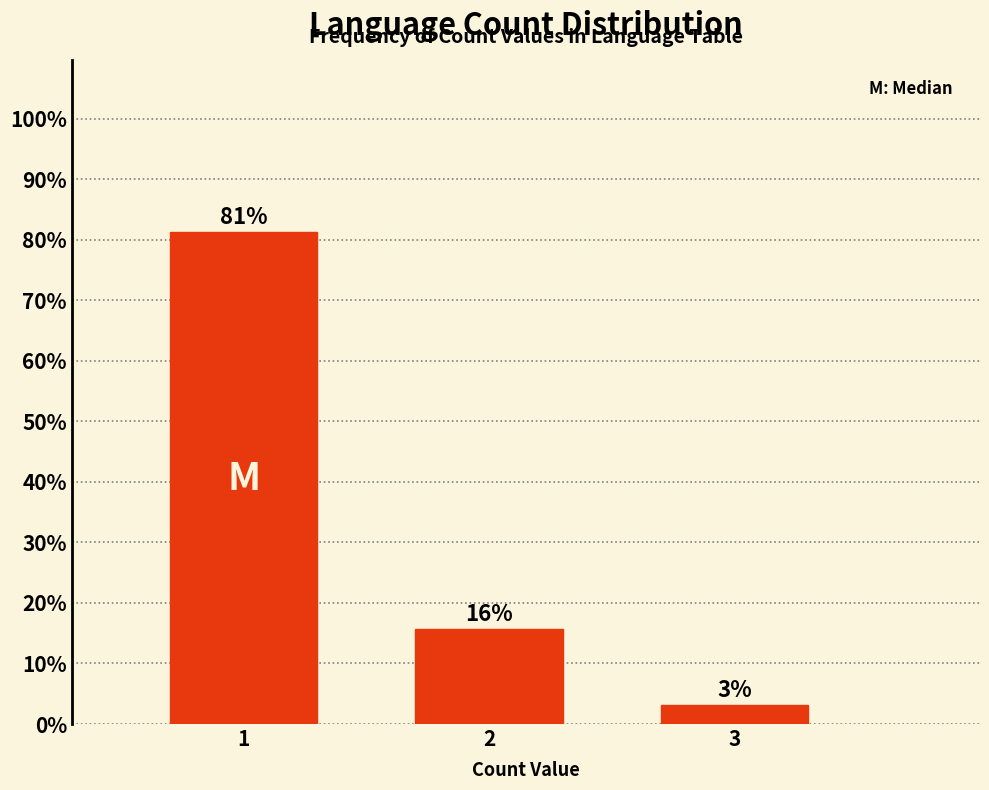

How many bars are there in total?

3